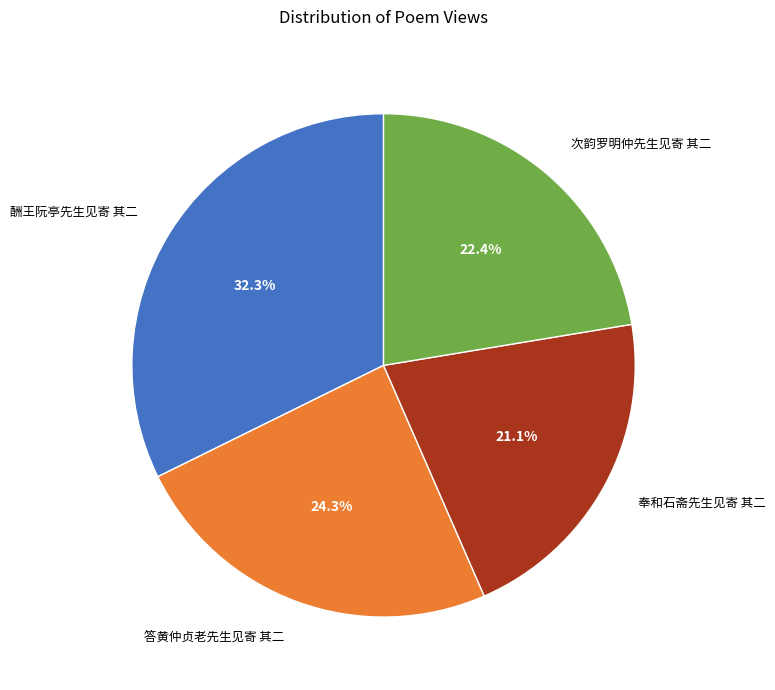

Does any single category account for the majority?

No